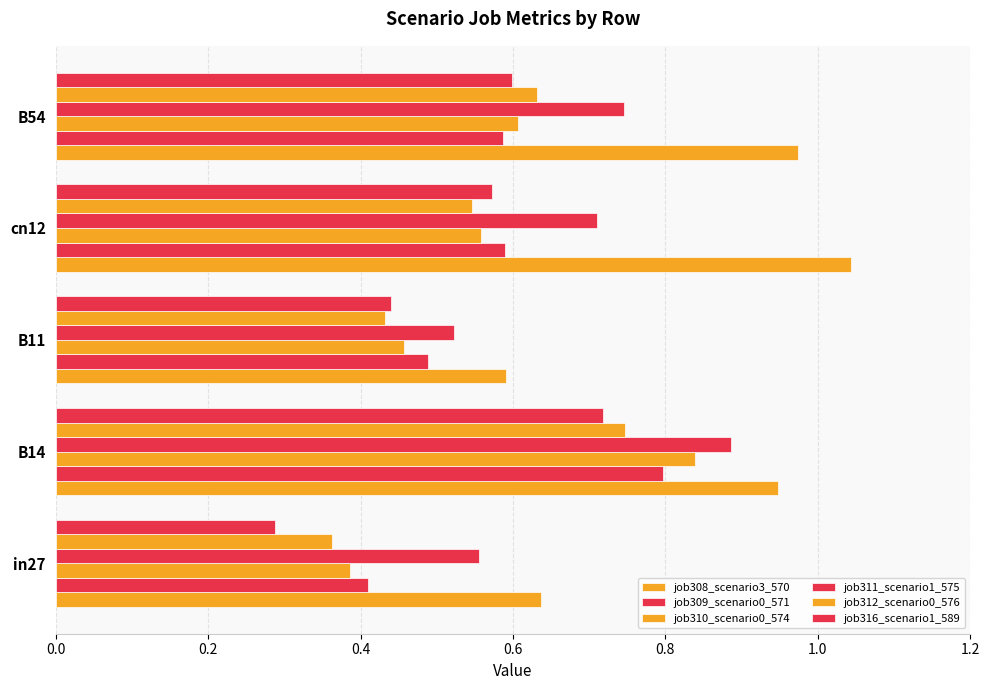

How many categories are shown in the chart?

5